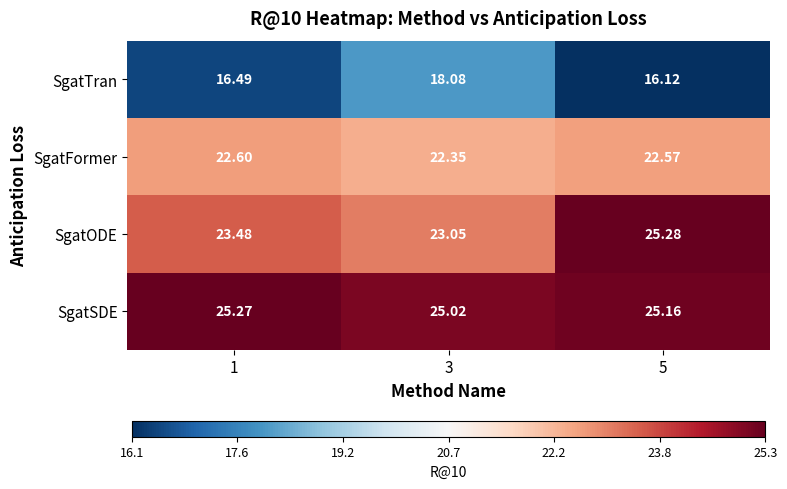

At which category is the sum across all series the highest?

5